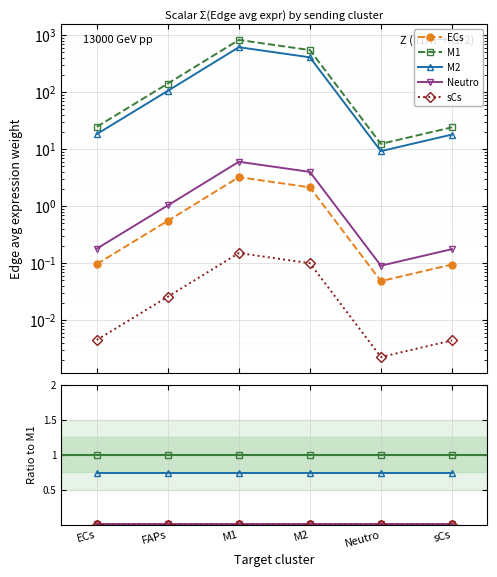

What position from the left is ECs?

1